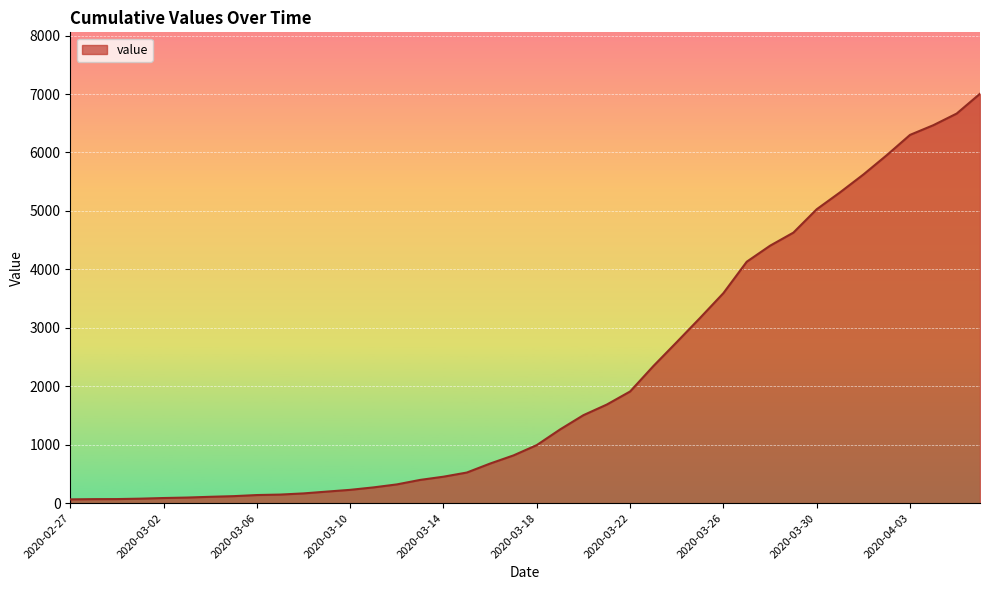

What is the greatest value displayed?

7005